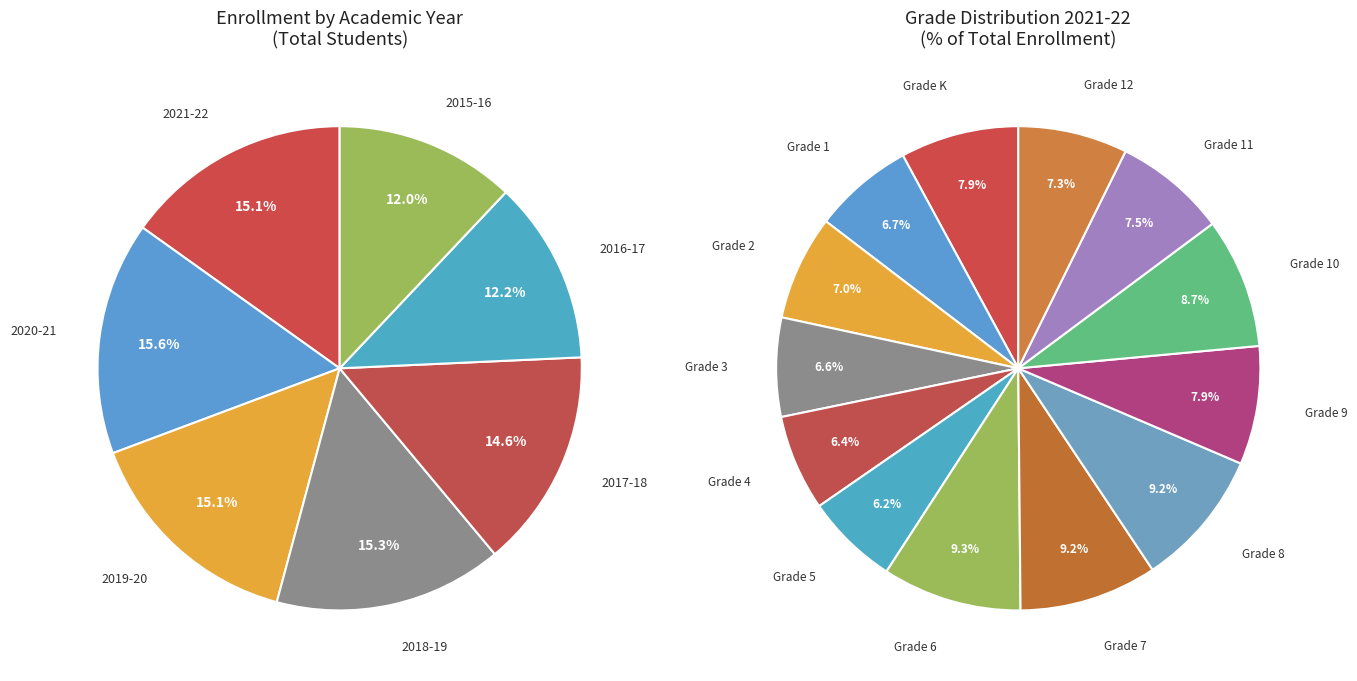

Count the number of slices in the pie.

7